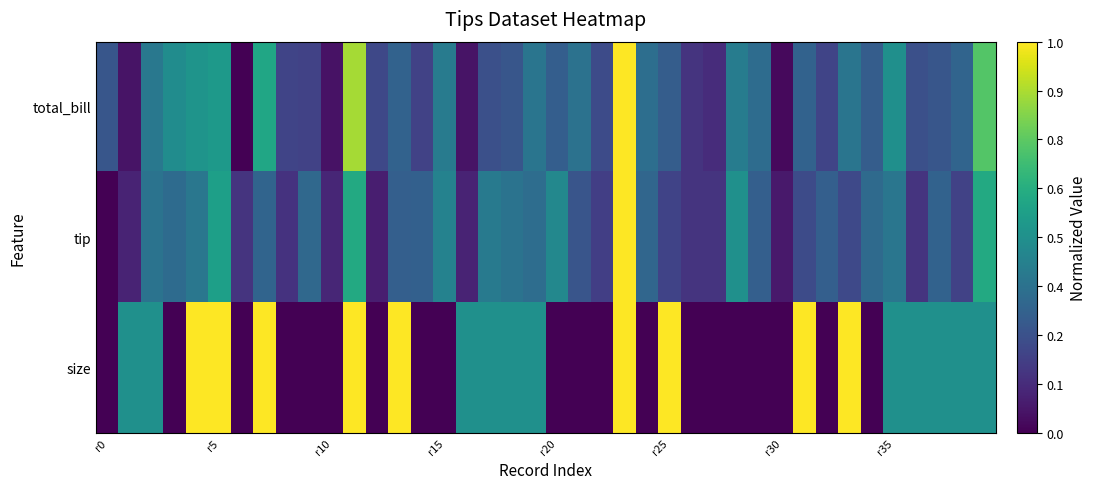

Reading left to right, what are all the values shown in this chart?

total_bill: 0.3	0.1	0.4	0.5	0.5	0.5	0.0	0.6	0.2	0.2	0.0	0.9	0.2	0.3	0.2	0.4	0.1	0.2	0.3	0.4	0.3	0.4	0.2	1.0	0.4	0.3	0.2	0.1	0.4	0.4	0.0	0.3	0.2	0.4	0.3	0.5	0.2	0.3	0.3	0.7
tip: 0.0	0.1	0.4	0.4	0.4	0.6	0.2	0.3	0.1	0.3	0.1	0.6	0.1	0.3	0.3	0.4	0.1	0.4	0.4	0.4	0.5	0.3	0.2	1.0	0.3	0.2	0.2	0.2	0.5	0.3	0.1	0.2	0.3	0.2	0.3	0.4	0.2	0.3	0.2	0.6
size: 0.0	0.5	0.5	0.0	1.0	1.0	0.0	1.0	0.0	0.0	0.0	1.0	0.0	1.0	0.0	0.0	0.5	0.5	0.5	0.5	0.0	0.0	0.0	1.0	0.0	1.0	0.0	0.0	0.0	0.0	0.0	1.0	0.0	1.0	0.0	0.5	0.5	0.5	0.5	0.5